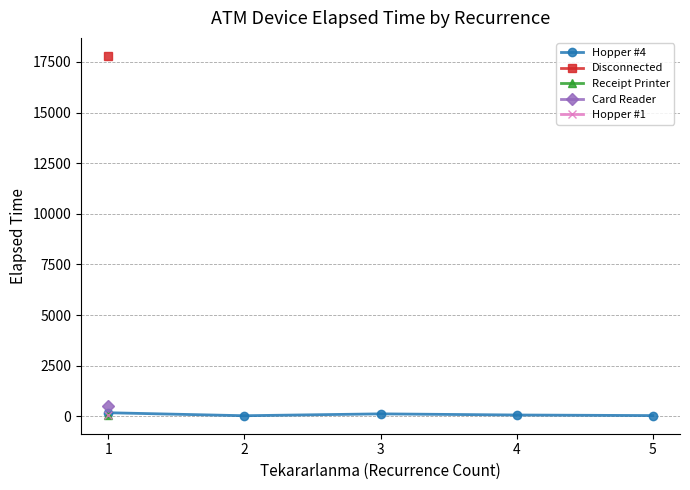

What is the sum of all values?

420.8